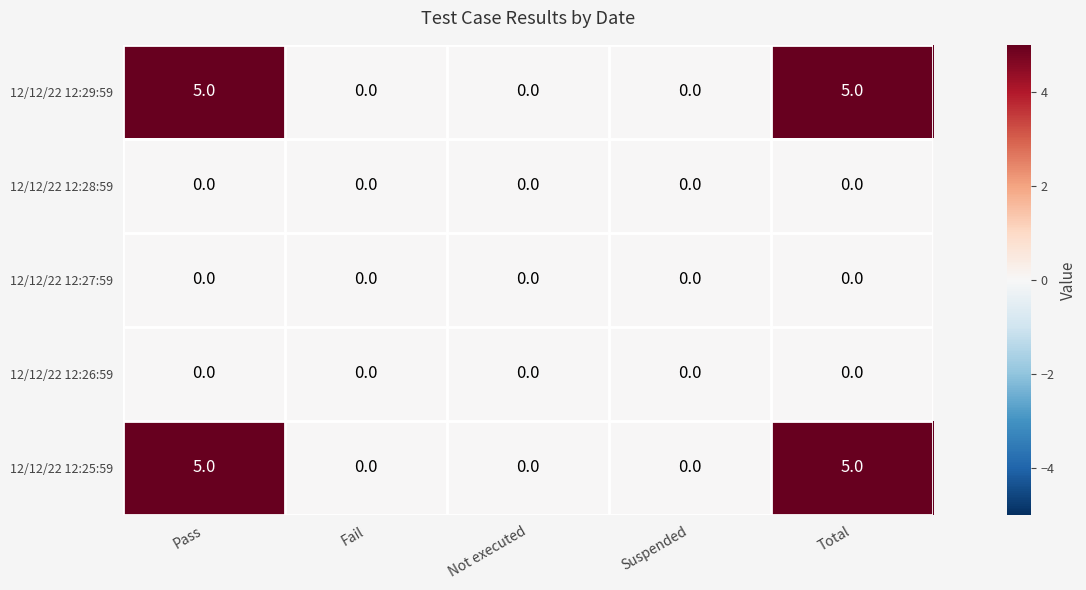

Reading left to right, what are all the values shown in this chart?

12/12/22 12:29:59: 5	0	0	0	5
12/12/22 12:28:59: 0	0	0	0	0
12/12/22 12:27:59: 0	0	0	0	0
12/12/22 12:26:59: 0	0	0	0	0
12/12/22 12:25:59: 5	0	0	0	5